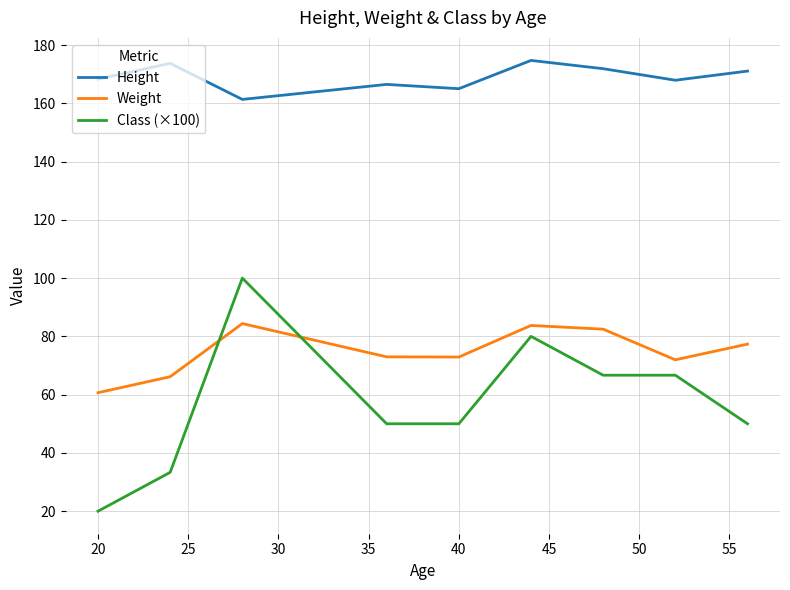

Which series has the largest total across all categories?

Height